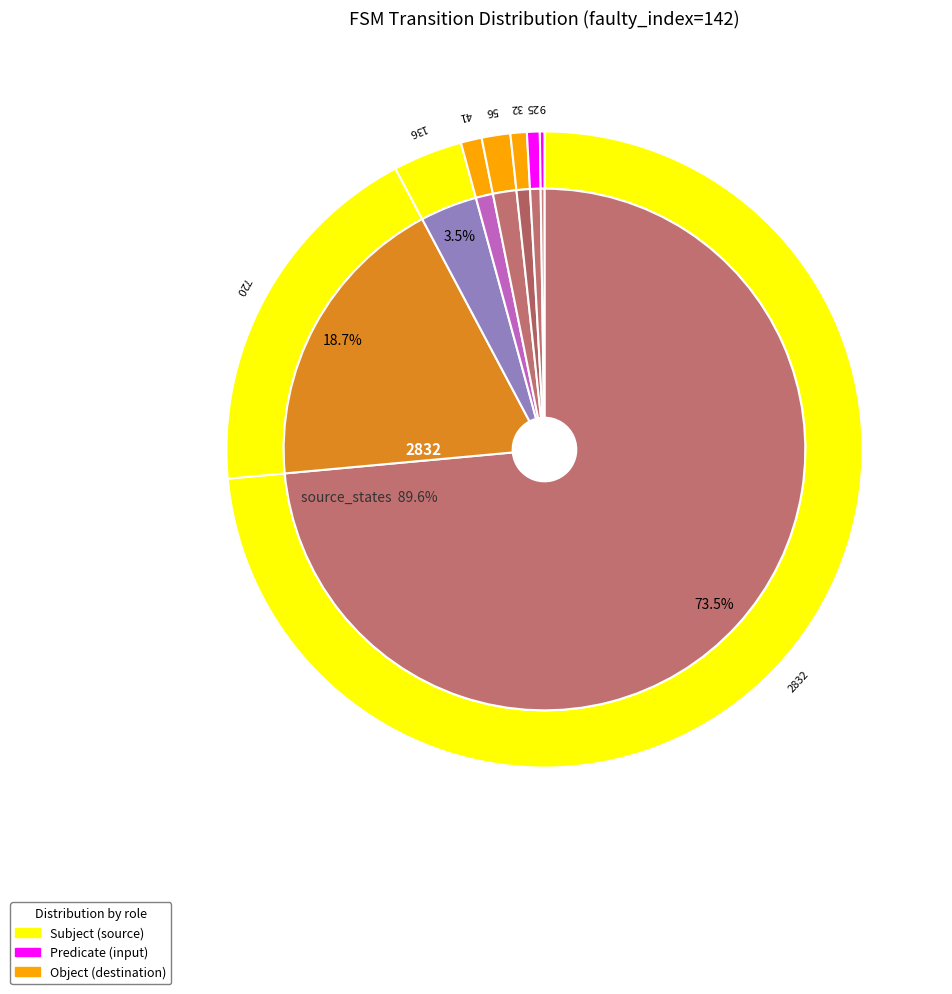

Do 8 and 9 together represent more than half of the pie?

No